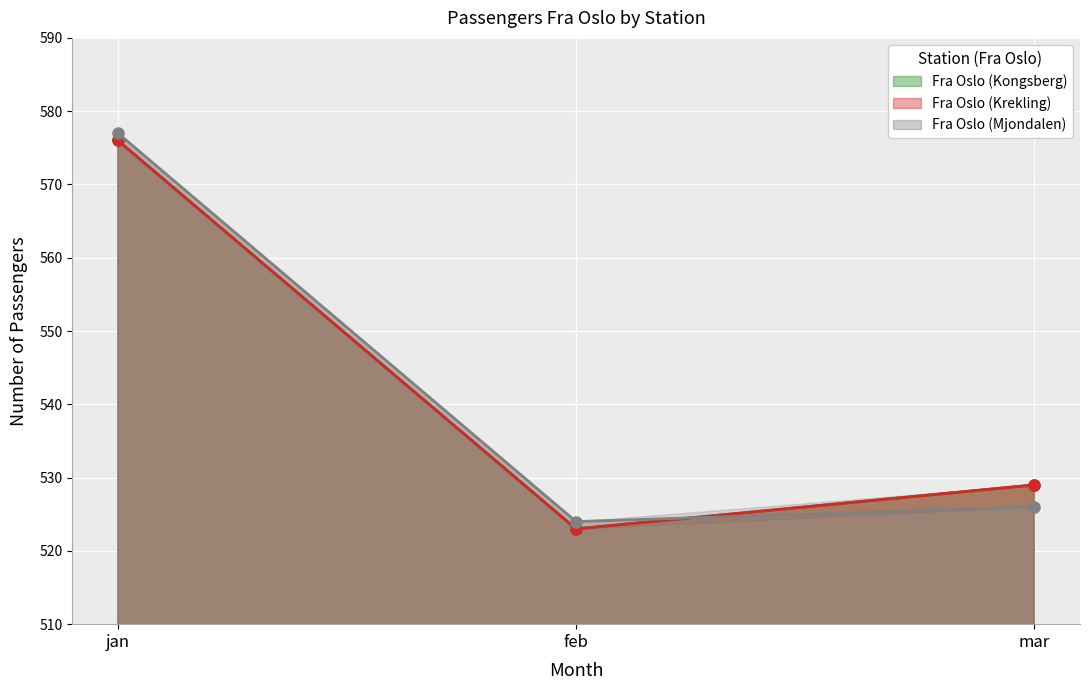

What is the total value across all series at jan?

1729